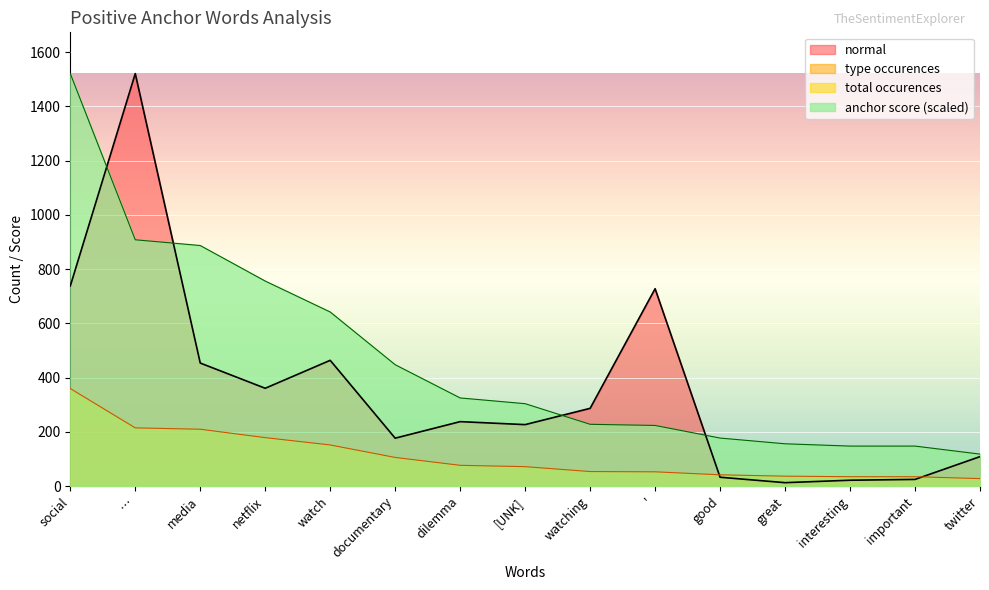

List the series in order of their overall mean, lowest first.

type occurences, normal, anchor score (scaled)